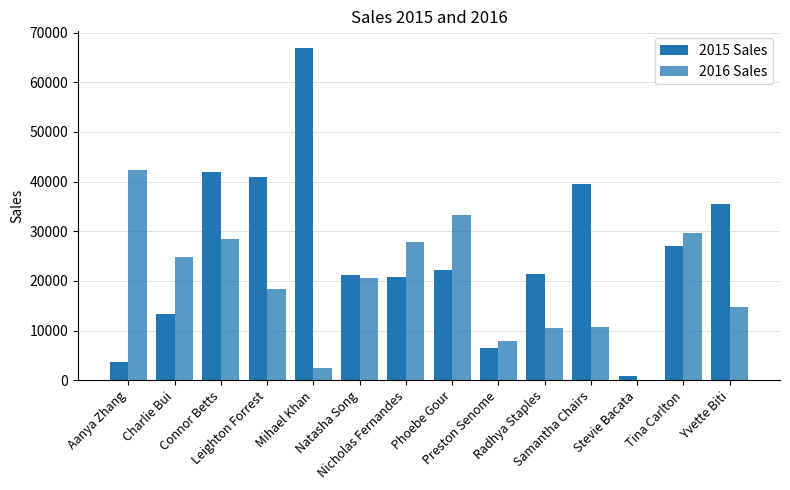

Reading left to right, transcribe all the data shown in this chart.

2015 Sales: Aanya Zhang=3626.7	Charlie Bui=13366.2	Connor Betts=41877.8	Leighton Forrest=40848.9	Mihael Khan=66900.4	Natasha Song=21231.9	Nicholas Fernandes=20874.8	Phoebe Gour=22189.0	Preston Senome=6498.4	Radhya Staples=21303.3	Samantha Chairs=39422.5	Stevie Bacata=813.5	Tina Carlton=26975.8	Yvette Biti=35551.7
2016 Sales: Aanya Zhang=42424.9	Charlie Bui=24873.8	Connor Betts=28401.9	Leighton Forrest=18441.4	Mihael Khan=2474.5	Natasha Song=20562.3	Nicholas Fernandes=27896.9	Phoebe Gour=33279.4	Preston Senome=7873.8	Radhya Staples=10583.1	Samantha Chairs=10703.9	Stevie Bacata=91.1	Tina Carlton=29716.2	Yvette Biti=14754.2